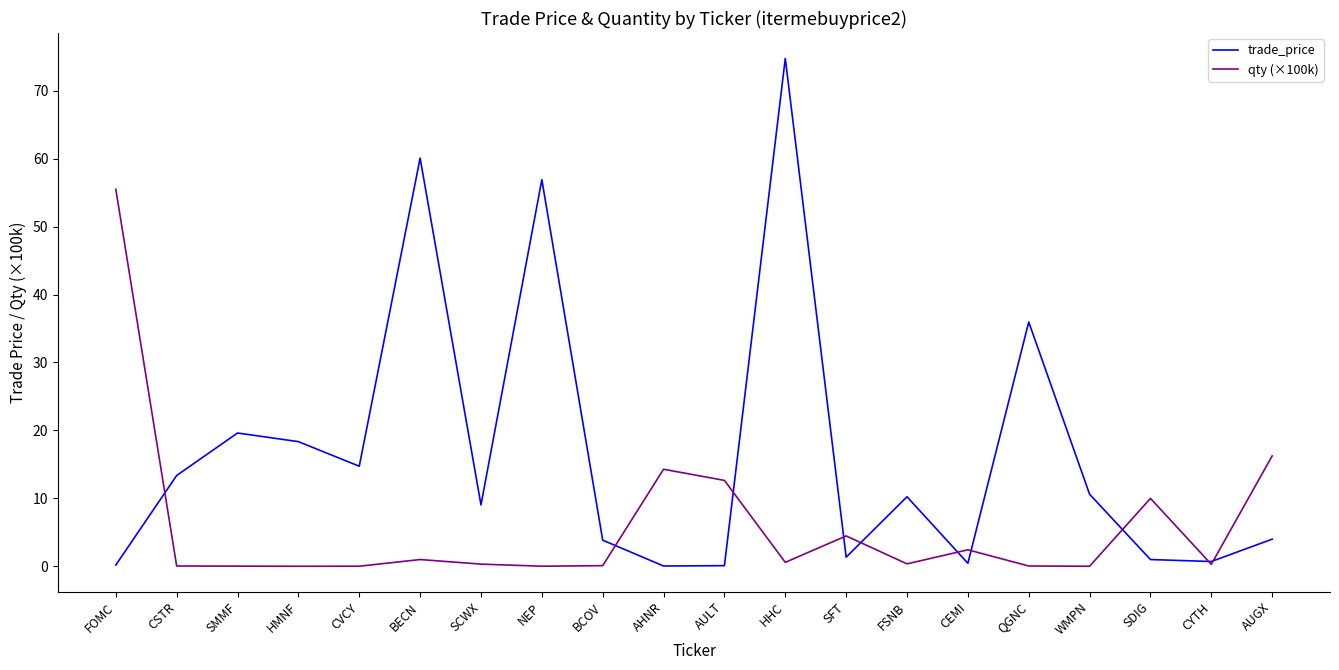

Is this an area chart (filled region under the line)?

No